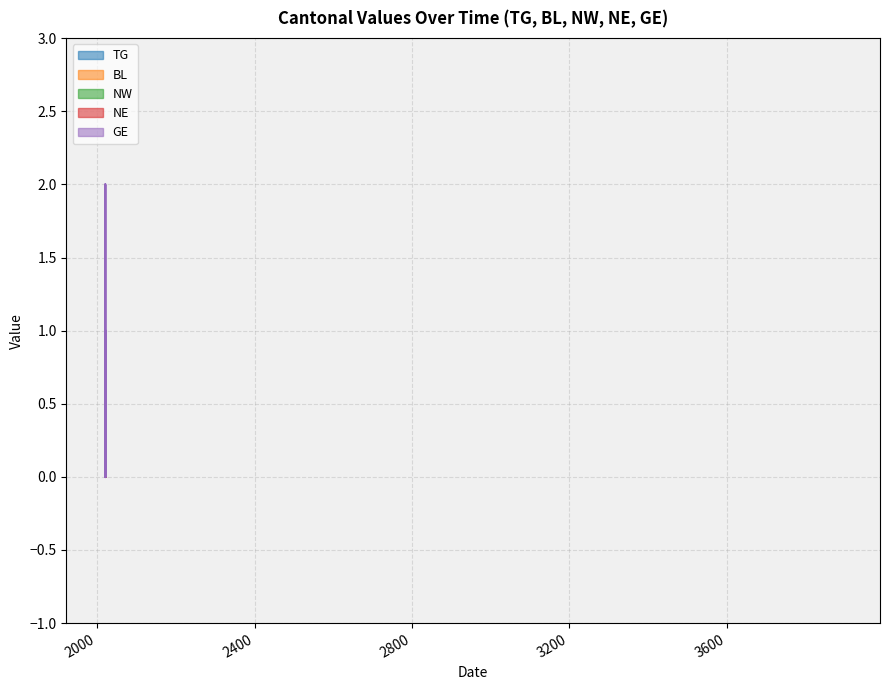

What position from the right is 2020-08-31?

2